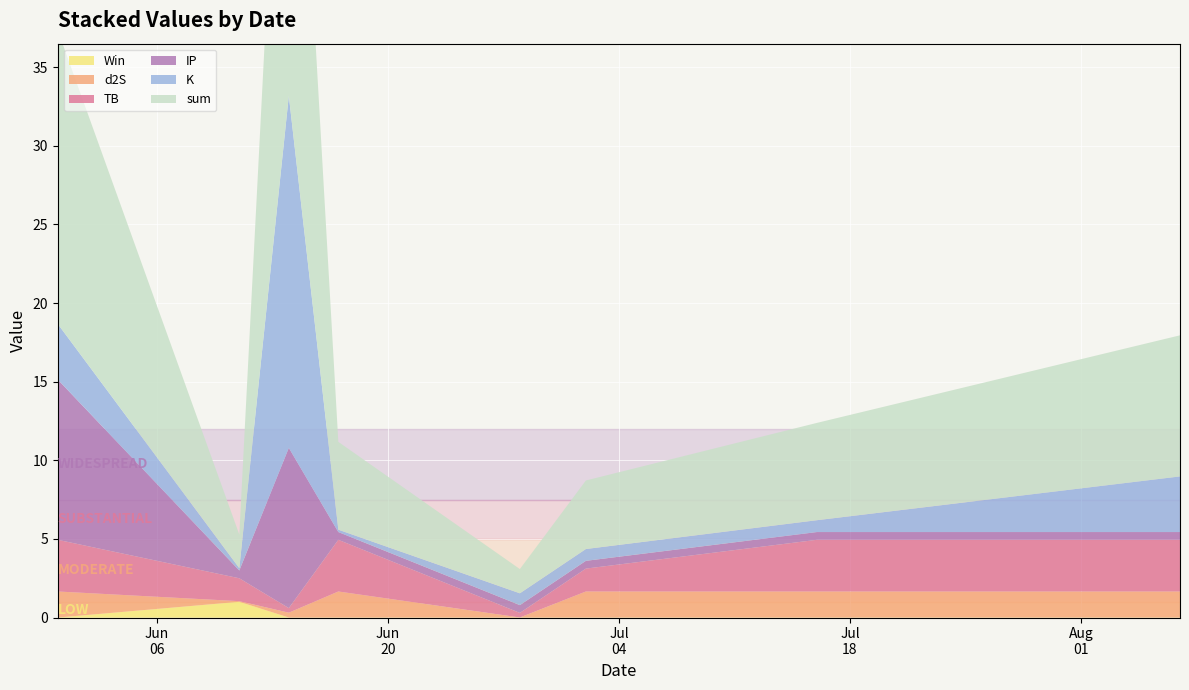

Reading left to right, what are all the values shown in this chart?

sum: 18.7	2.1	33.2	5.6	1.5	4.4	6.2	9.0
TB: 3.3	1.5	0.3	3.3	0.3	1.5	3.3	3.3
d2S: 1.7	0.0	0.3	1.7	0.0	1.7	1.7	1.7
K: 3.5	0.1	22.4	0.1	0.8	0.8	0.8	3.5
IP: 10.2	0.5	10.2	0.5	0.5	0.5	0.5	0.5
Win: 0.0	1.0	0.0	0.0	0.0	0.0	0.0	0.0